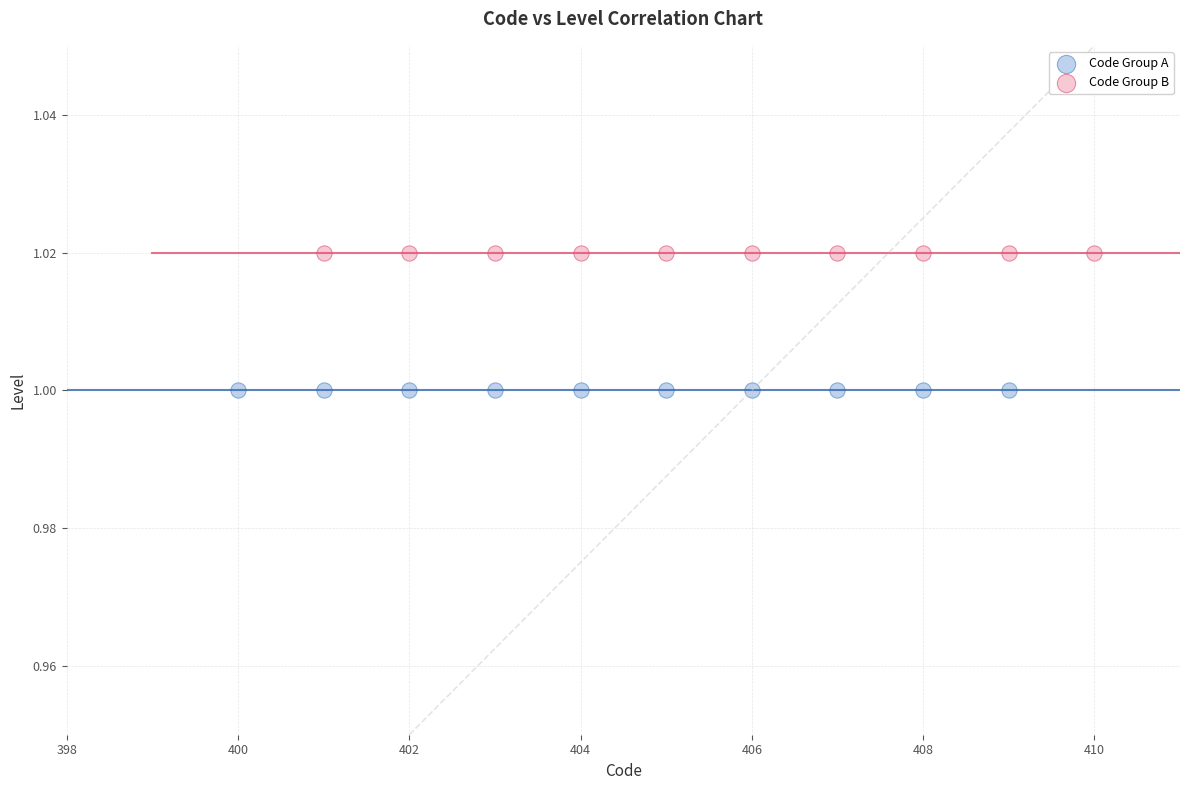

Which series contains the highest Y value?

Code Group B